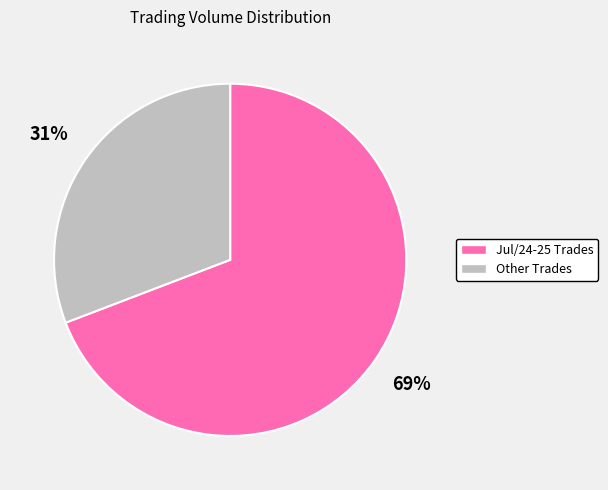

Does any single category account for the majority?

Yes